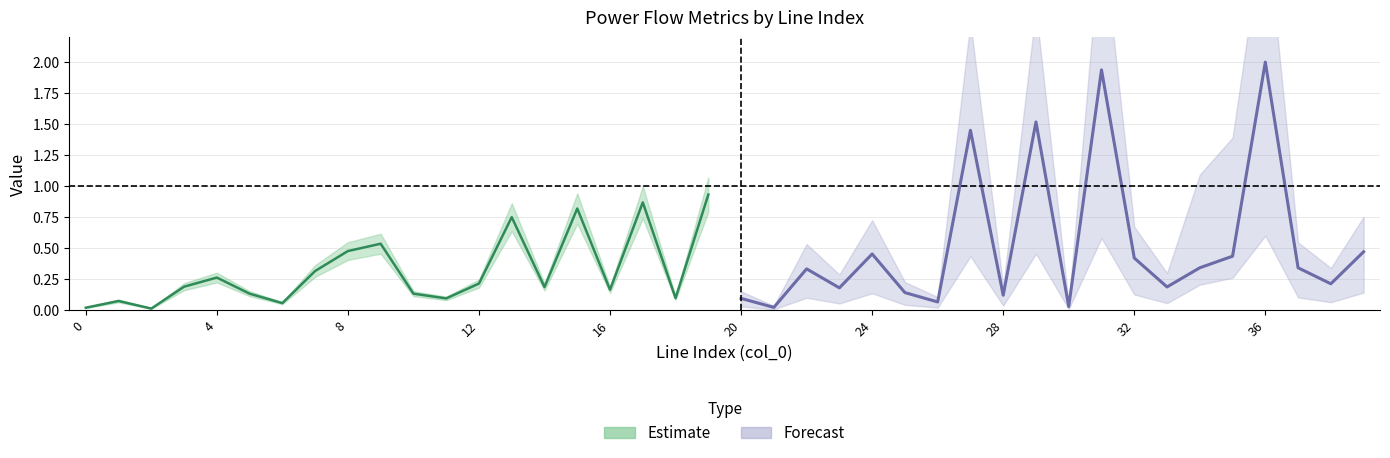

Rank the series by their average value, from highest to lowest.

Forecast, Estimate